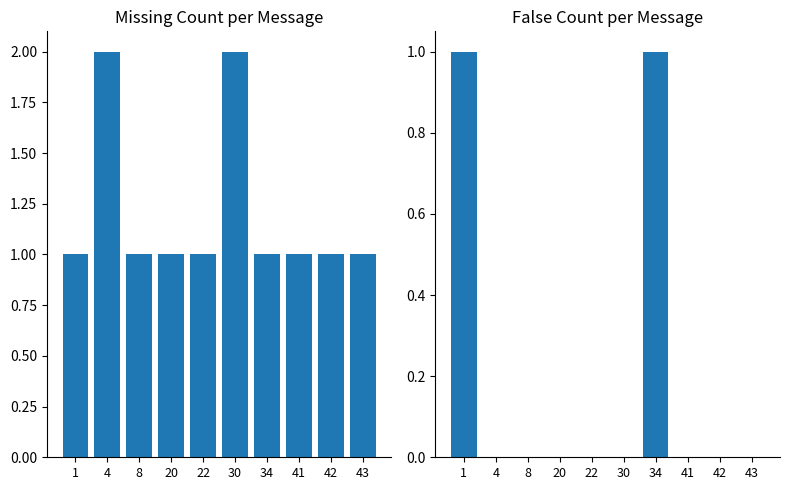

What is the difference between the maximum and minimum values in the False series?

1